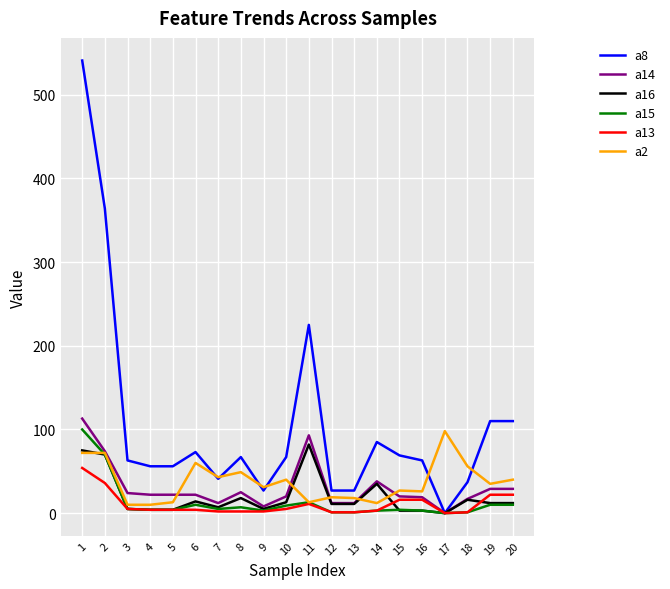

What is the maximum value shown in the chart?

541